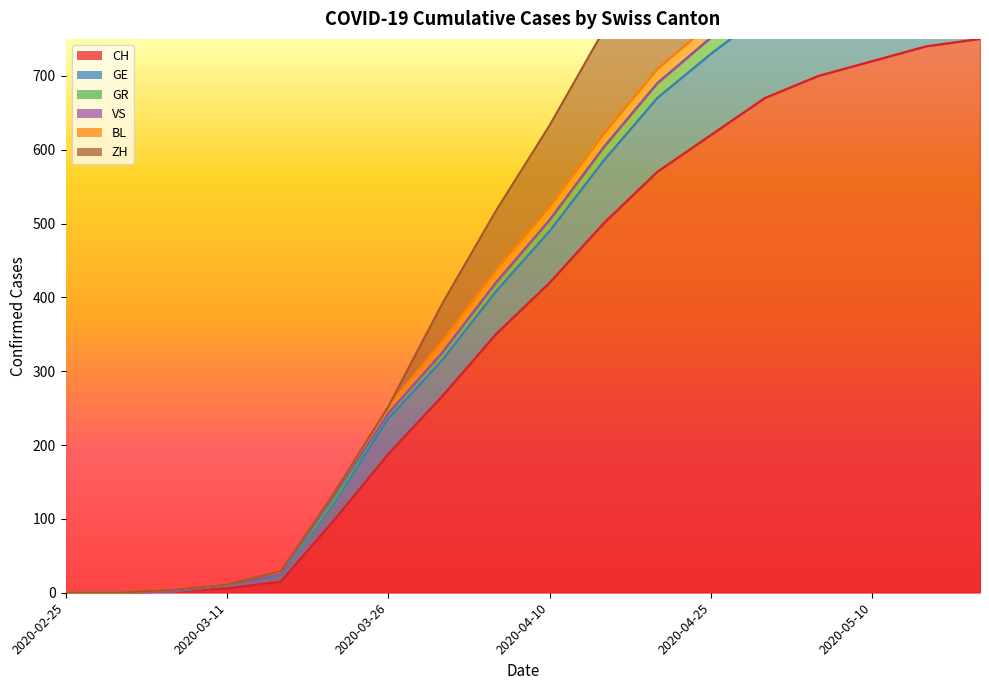

At which label is GR closest to 450?

2020-04-05